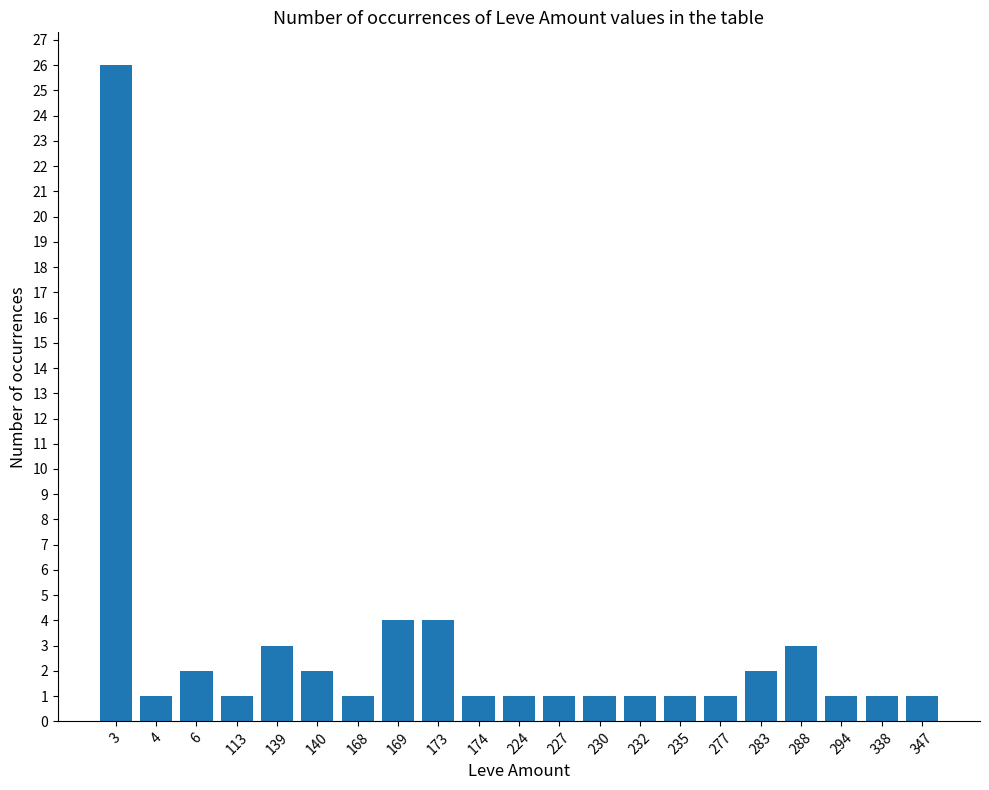

What is the difference between the second highest and second lowest values?

3